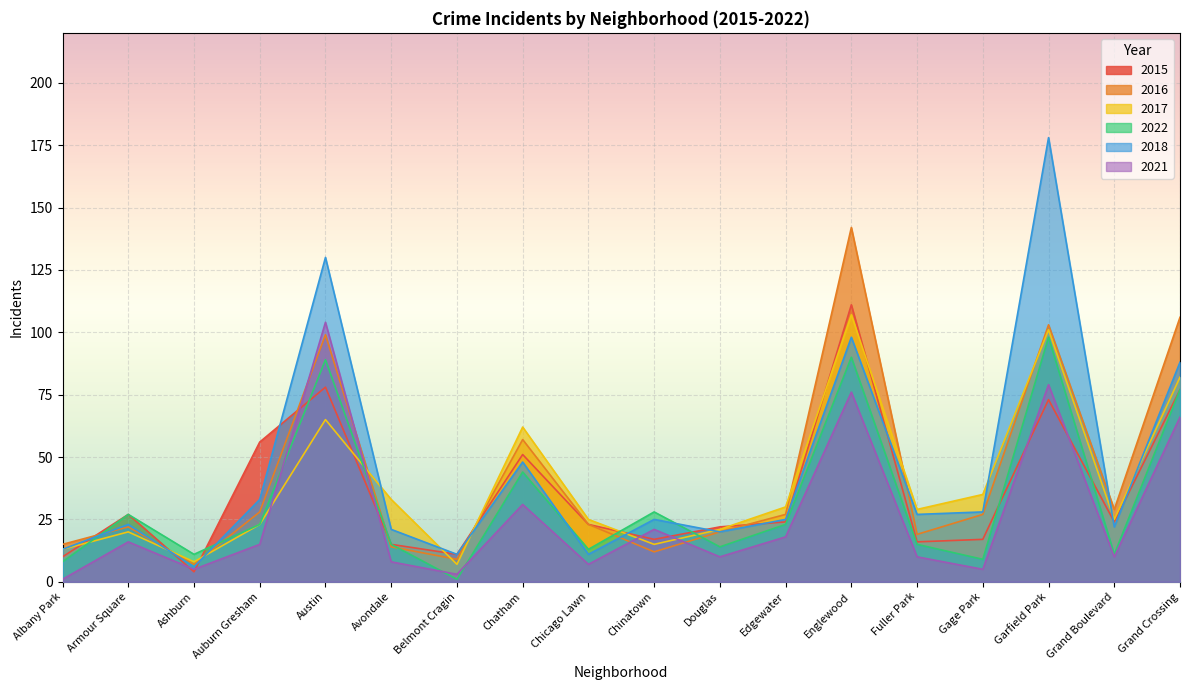

What is the difference between the highest and lowest values at Austin?

65